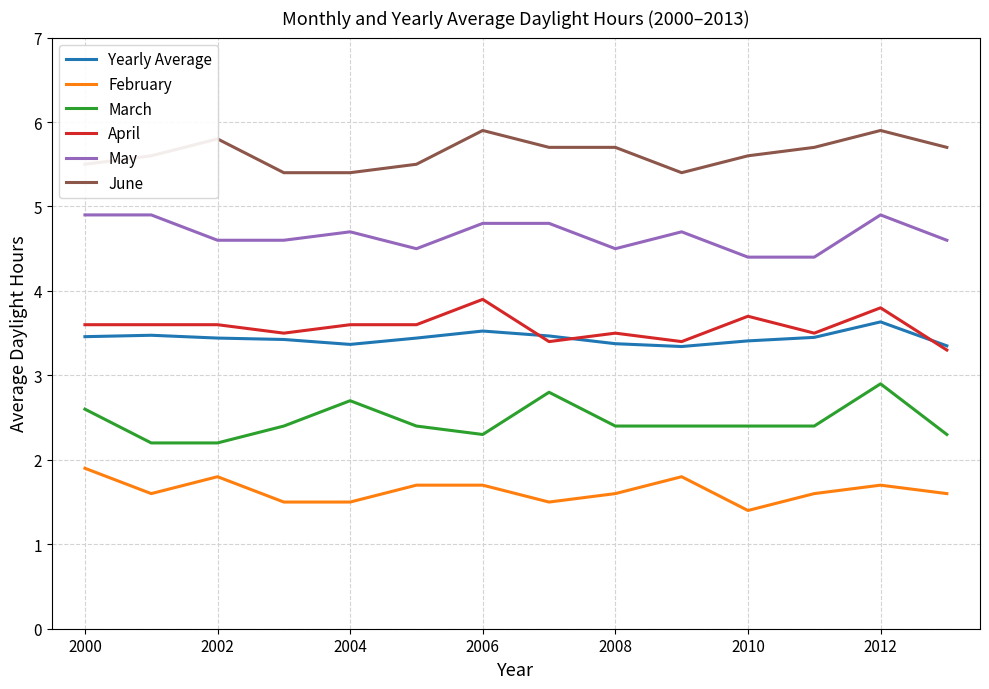

What is the highest value of the April series?

3.9